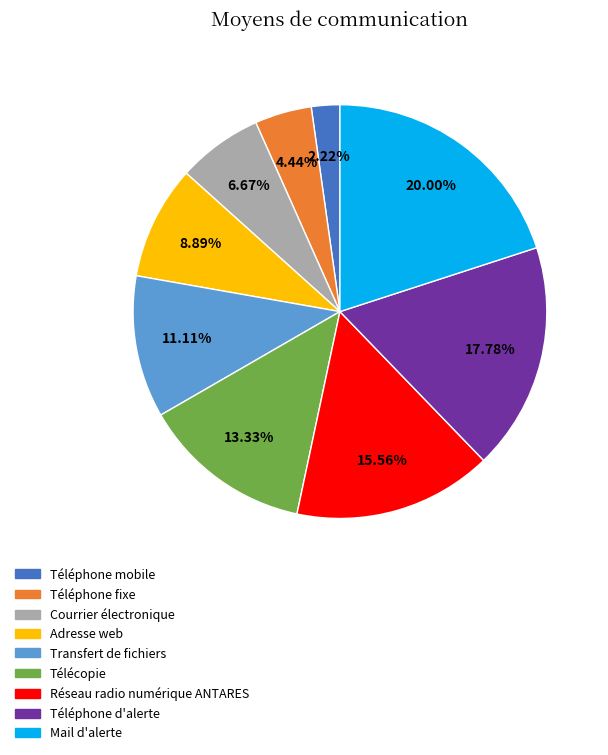

Which slice is the smallest?

Téléphone mobile